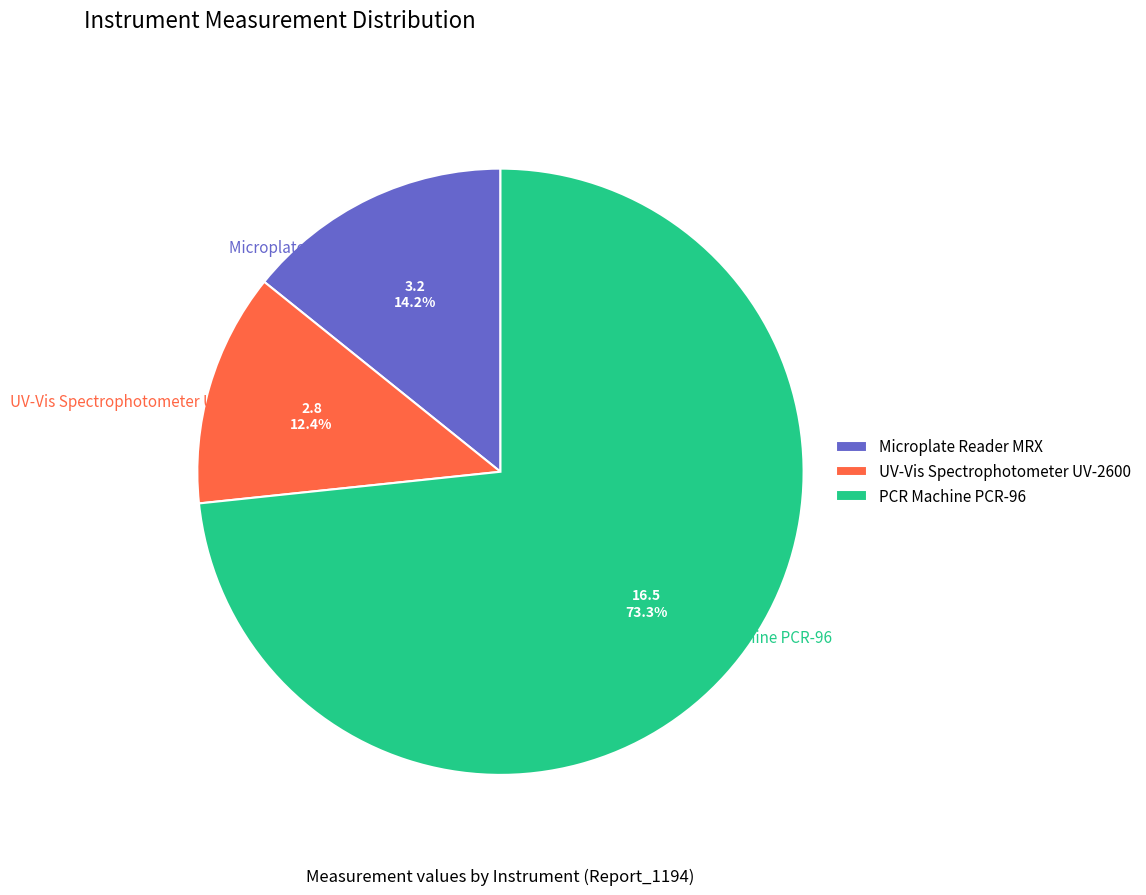

To the nearest percent, what is the difference between the largest and smallest slice percentages?

61%